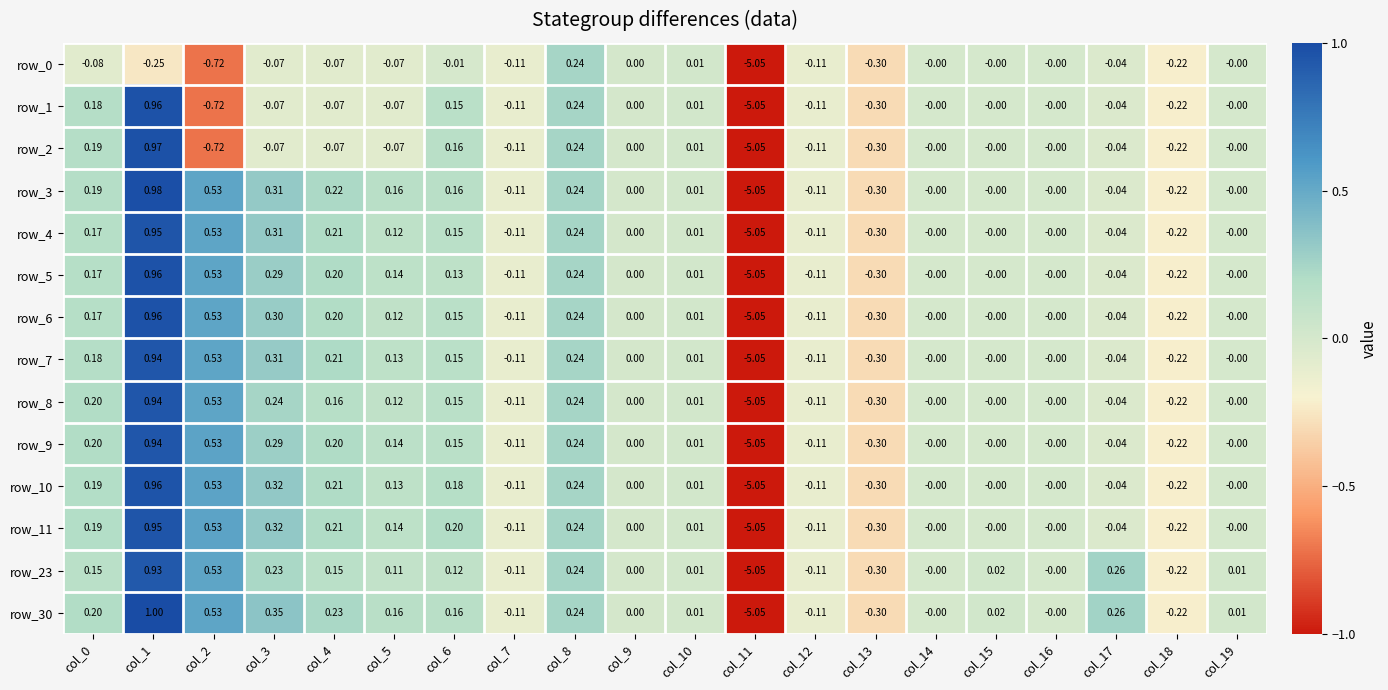

Count the number of data series in this chart.

14